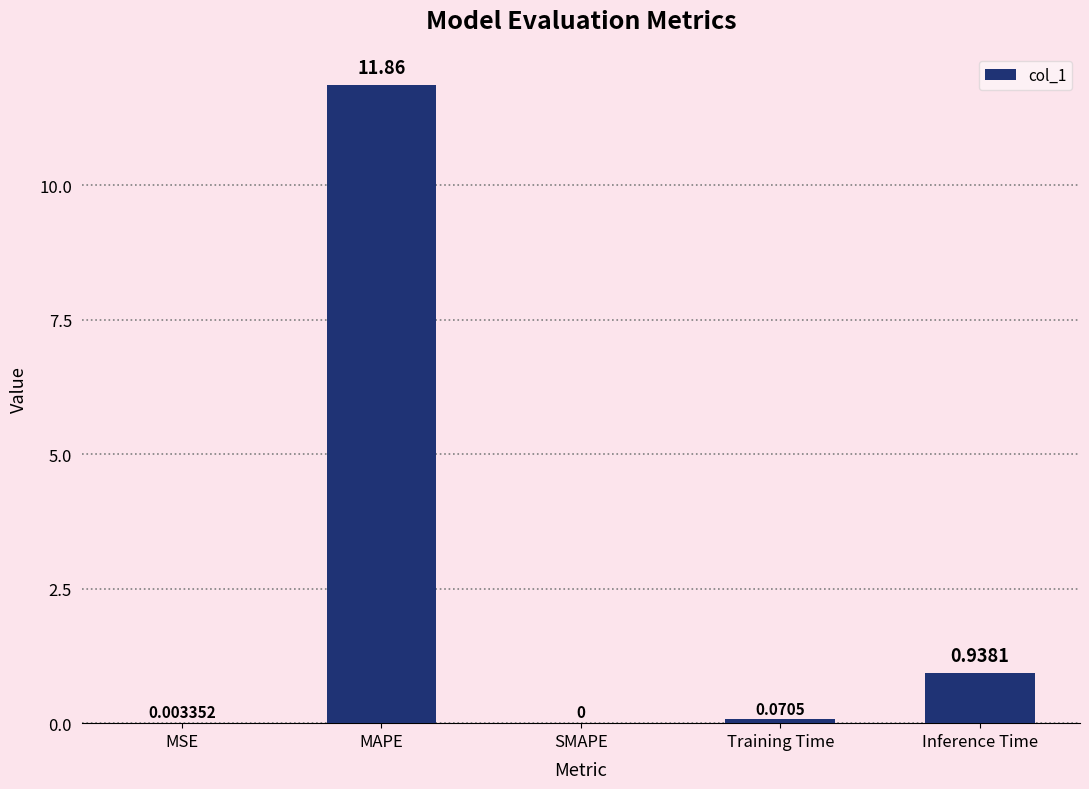

Which category has the highest value across all series?

MAPE